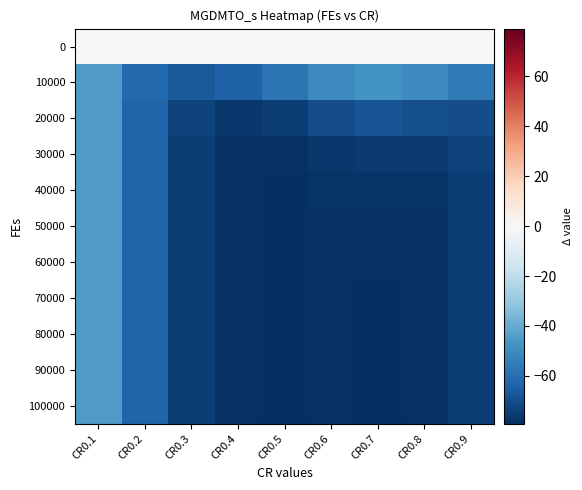

Reading left to right, transcribe all the data shown in this chart.

0: CR0.1=0.0	CR0.2=0.0	CR0.3=0.0	CR0.4=0.0	CR0.5=0.0	CR0.6=0.0	CR0.7=0.0	CR0.8=0.0	CR0.9=0.0
10000: CR0.1=-45.0	CR0.2=-61.2	CR0.3=-66.6	CR0.4=-64.2	CR0.5=-57.7	CR0.6=-50.1	CR0.7=-47.4	CR0.8=-50.1	CR0.9=-55.8
20000: CR0.1=-45.0	CR0.2=-63.5	CR0.3=-73.6	CR0.4=-76.5	CR0.5=-74.7	CR0.6=-70.2	CR0.7=-68.4	CR0.8=-69.6	CR0.9=-69.9
30000: CR0.1=-45.0	CR0.2=-63.6	CR0.3=-74.2	CR0.4=-78.2	CR0.5=-78.2	CR0.6=-76.1	CR0.7=-75.5	CR0.8=-75.6	CR0.9=-73.4
40000: CR0.1=-45.0	CR0.2=-63.6	CR0.3=-74.3	CR0.4=-78.5	CR0.5=-79.0	CR0.6=-77.7	CR0.7=-77.6	CR0.8=-77.5	CR0.9=-74.3
50000: CR0.1=-45.0	CR0.2=-63.6	CR0.3=-74.3	CR0.4=-78.5	CR0.5=-79.1	CR0.6=-78.2	CR0.7=-78.3	CR0.8=-78.1	CR0.9=-74.5
60000: CR0.1=-45.0	CR0.2=-63.6	CR0.3=-74.3	CR0.4=-78.5	CR0.5=-79.1	CR0.6=-78.3	CR0.7=-78.5	CR0.8=-78.3	CR0.9=-74.6
70000: CR0.1=-45.0	CR0.2=-63.6	CR0.3=-74.3	CR0.4=-78.5	CR0.5=-79.1	CR0.6=-78.3	CR0.7=-78.6	CR0.8=-78.3	CR0.9=-74.6
80000: CR0.1=-45.0	CR0.2=-63.6	CR0.3=-74.3	CR0.4=-78.5	CR0.5=-79.1	CR0.6=-78.3	CR0.7=-78.6	CR0.8=-78.3	CR0.9=-74.6
90000: CR0.1=-45.0	CR0.2=-63.6	CR0.3=-74.3	CR0.4=-78.5	CR0.5=-79.1	CR0.6=-78.3	CR0.7=-78.6	CR0.8=-78.4	CR0.9=-74.6
100000: CR0.1=-45.0	CR0.2=-63.6	CR0.3=-74.3	CR0.4=-78.5	CR0.5=-79.1	CR0.6=-78.3	CR0.7=-78.6	CR0.8=-78.4	CR0.9=-74.6